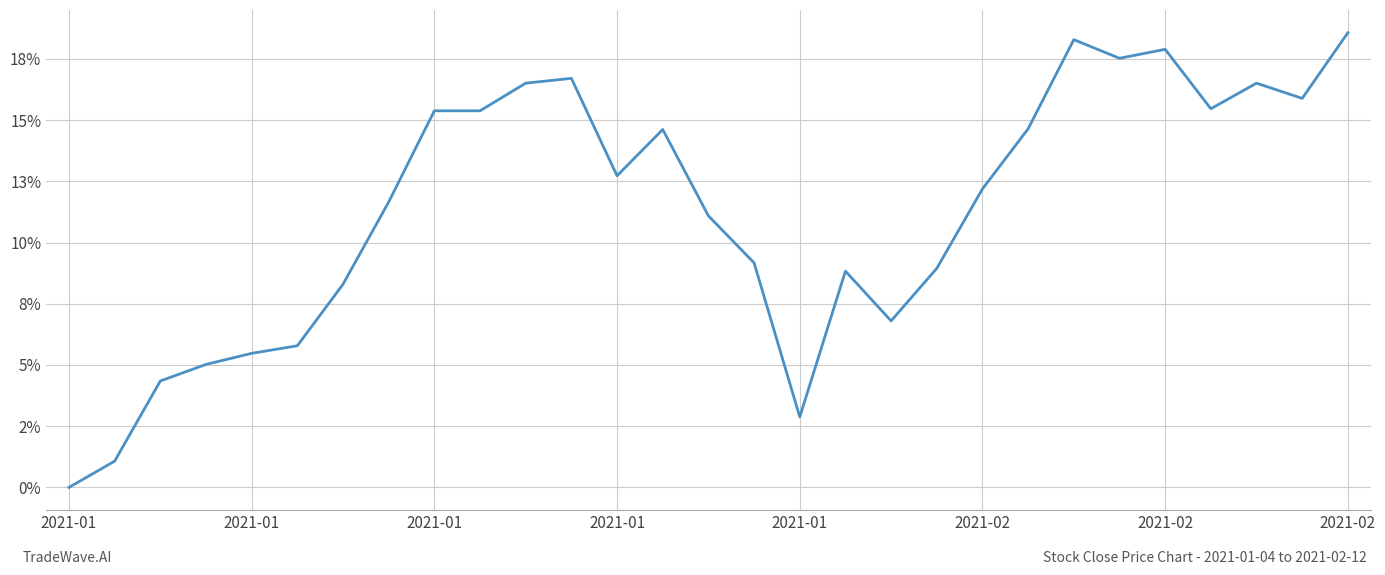

How many points are lower than both their immediate neighbors (excluding endpoints)?

6